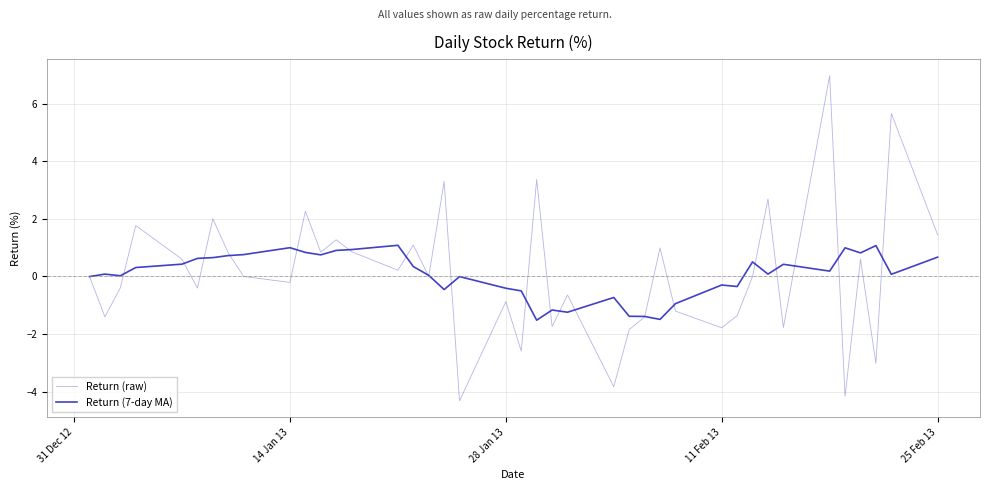

How many lines are shown in the chart?

2